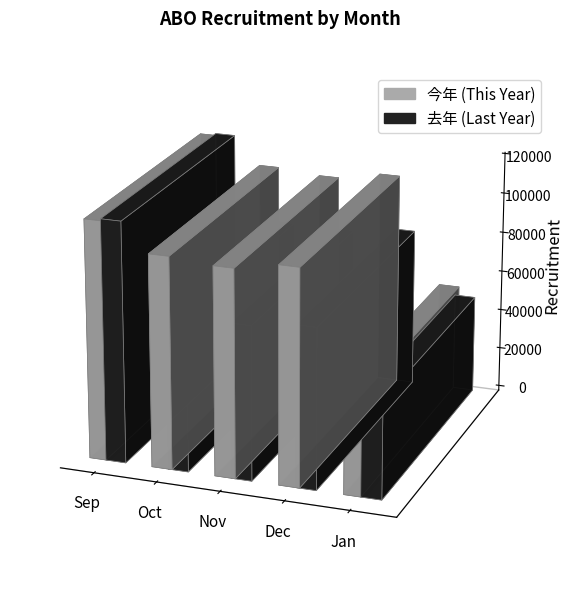

At how many categories does at least one series exceed 107188?

1